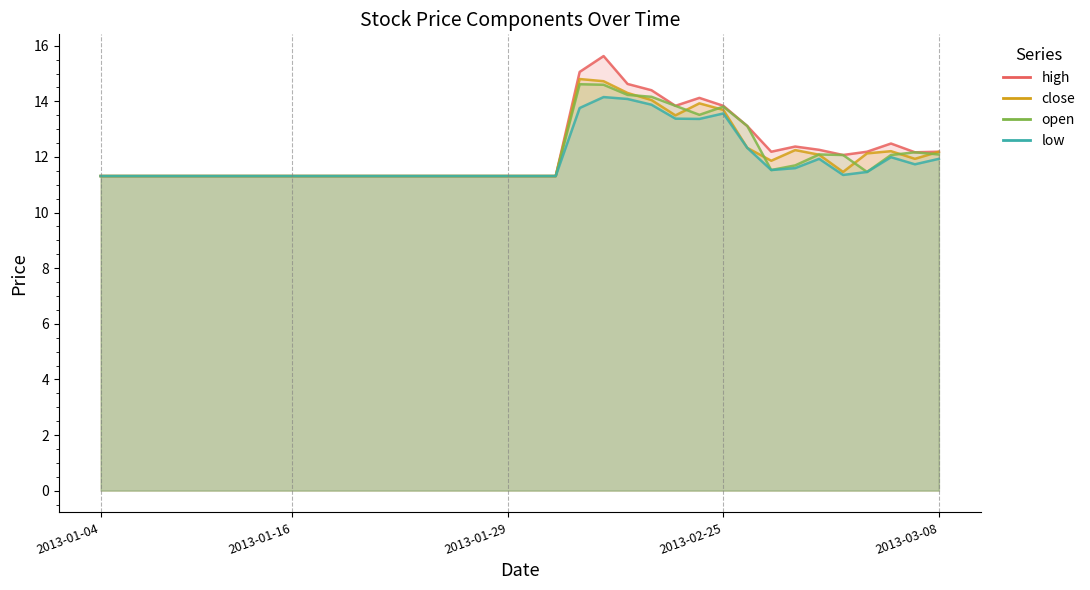

What is the value of the open point at the 2nd from the left?

11.3